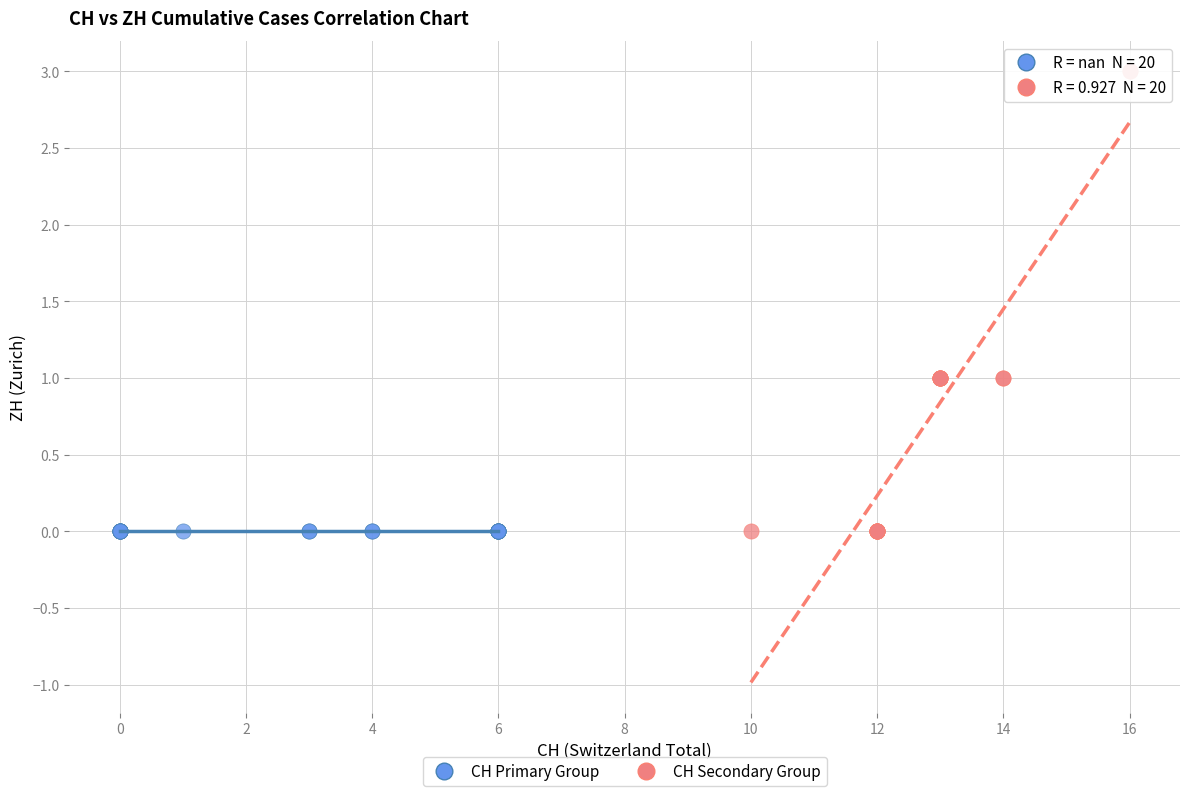

Which series reaches the maximum Y coordinate?

CH Secondary Group